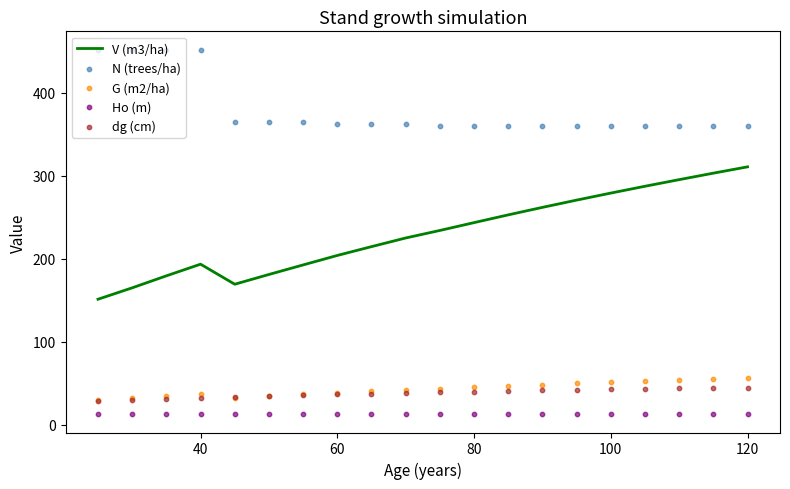

Which series reaches the maximum Y coordinate?

N (trees/ha)